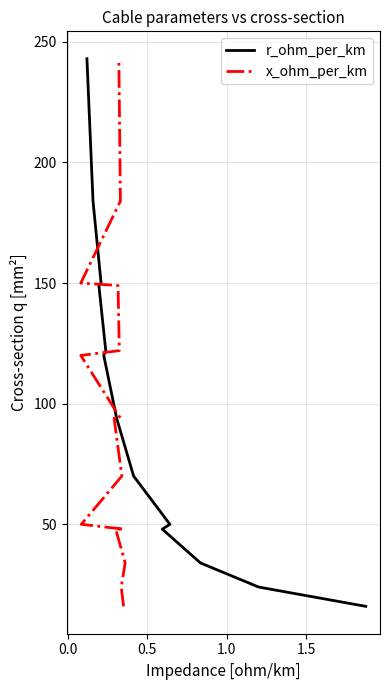

What are all the series names shown in the legend?

r_ohm_per_km, x_ohm_per_km